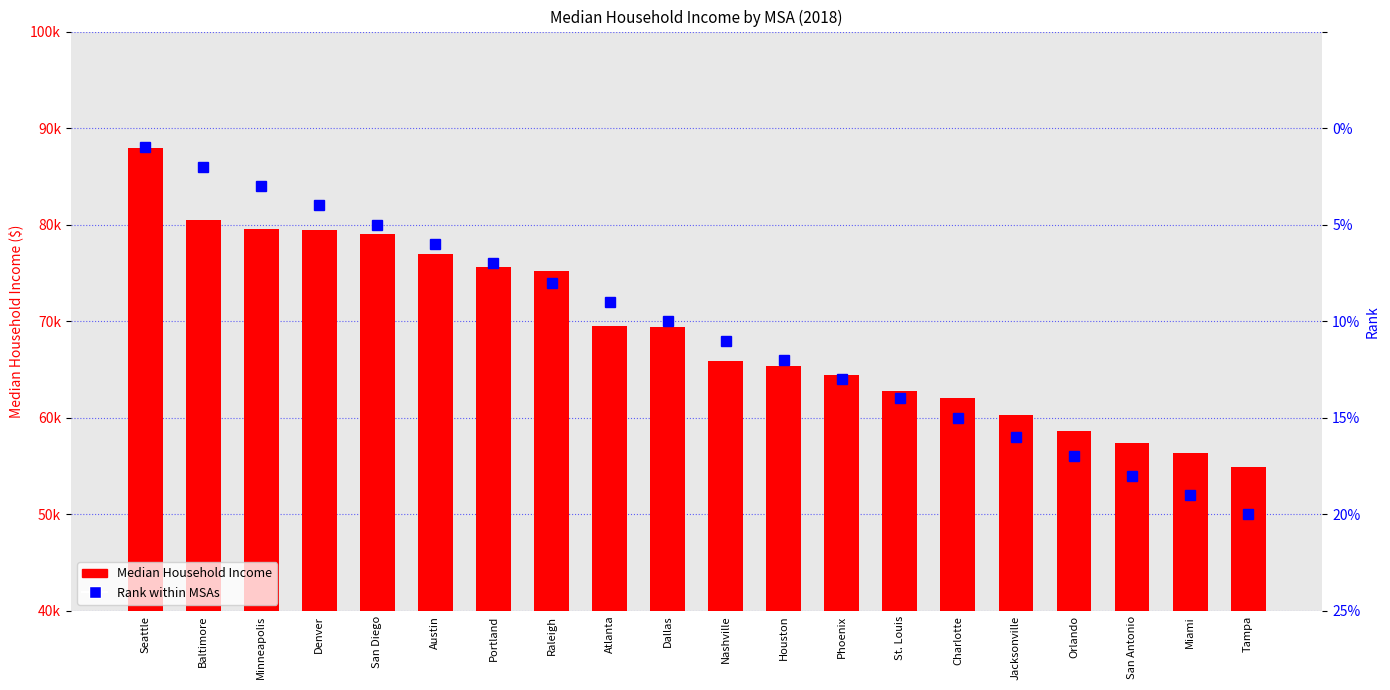

At which label is Median Household Income closest to 71411?

Atlanta